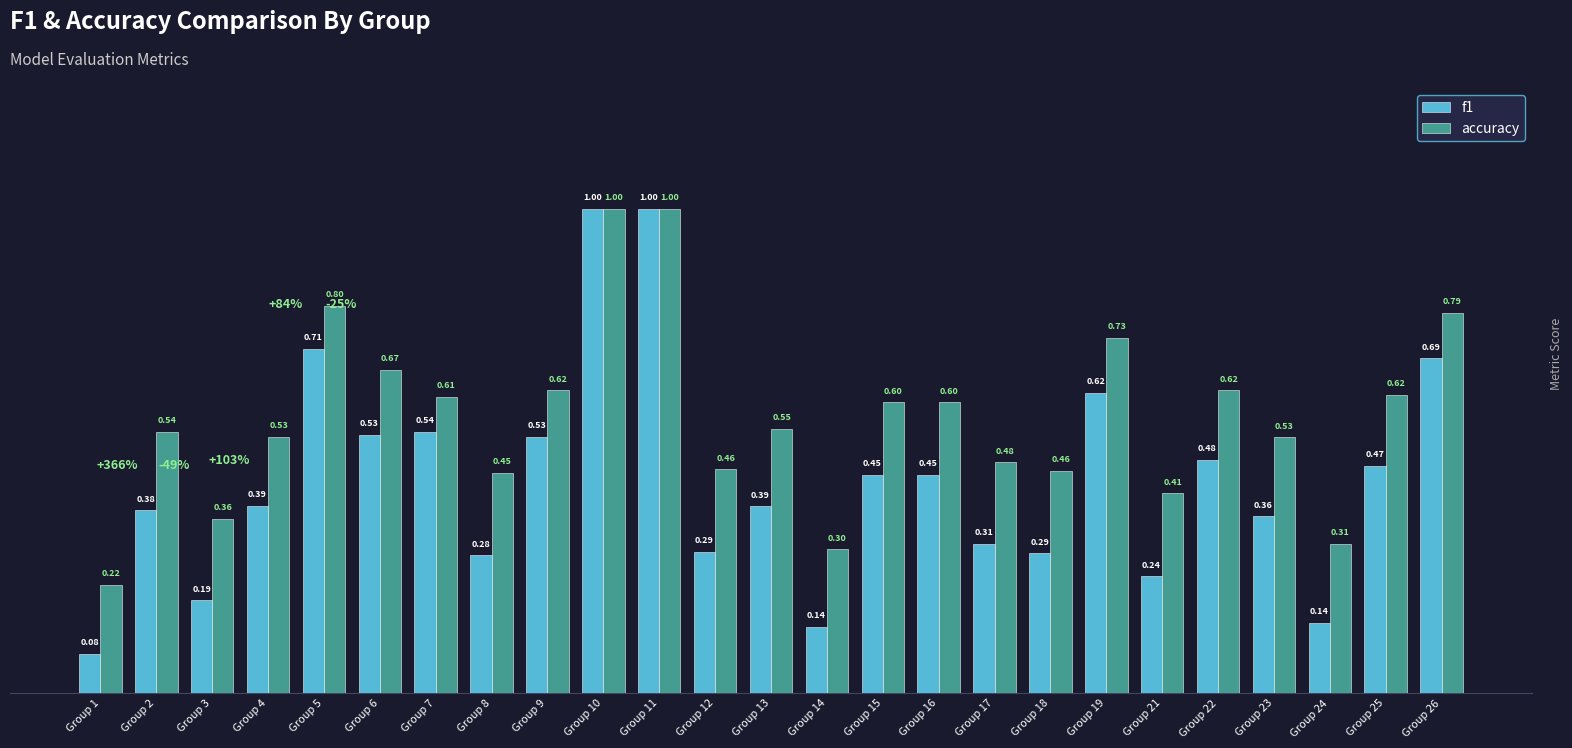

Which series changed the most between Group 7 and Group 15?

f1